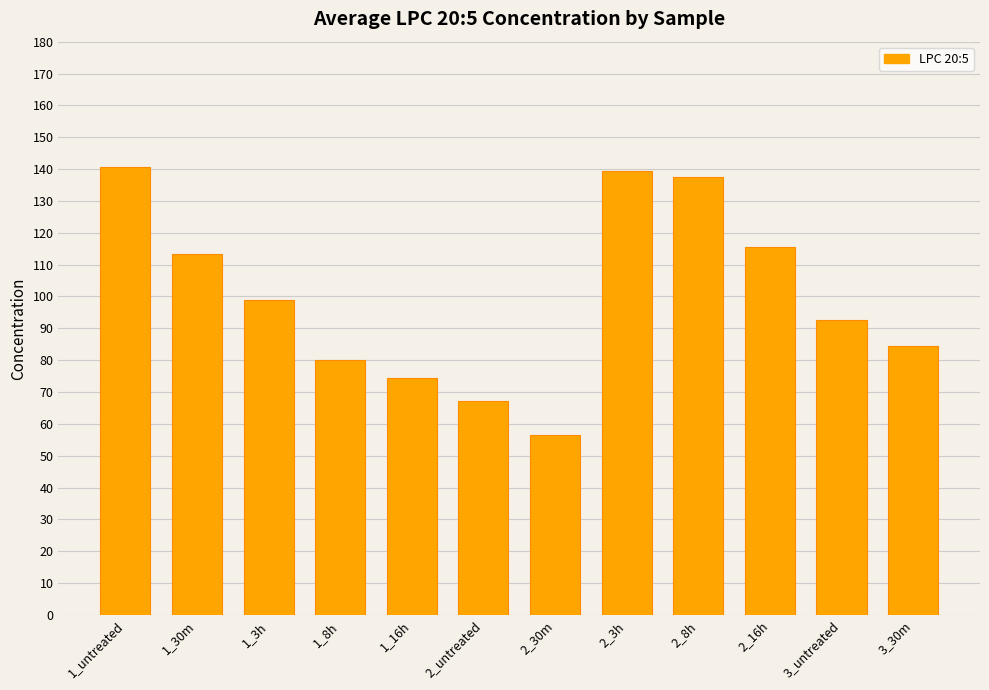

The value at 1_16h is 74.3. True or false?

True